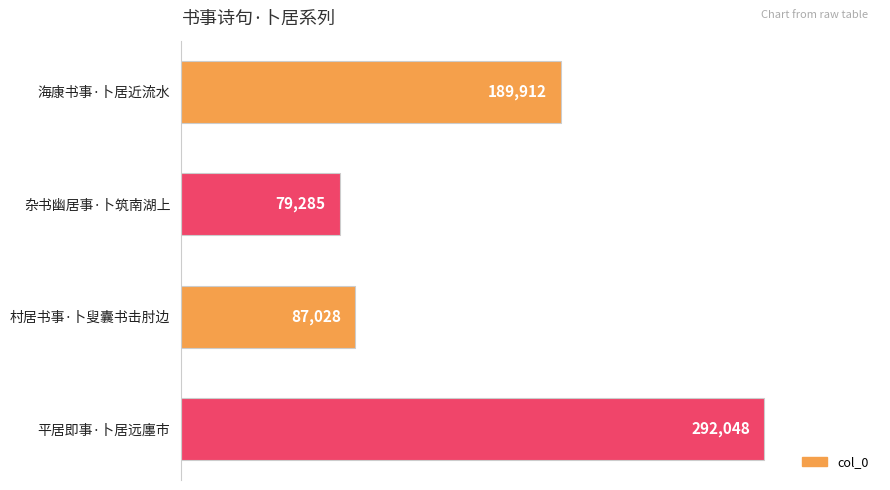

What is the smallest value displayed?

79285